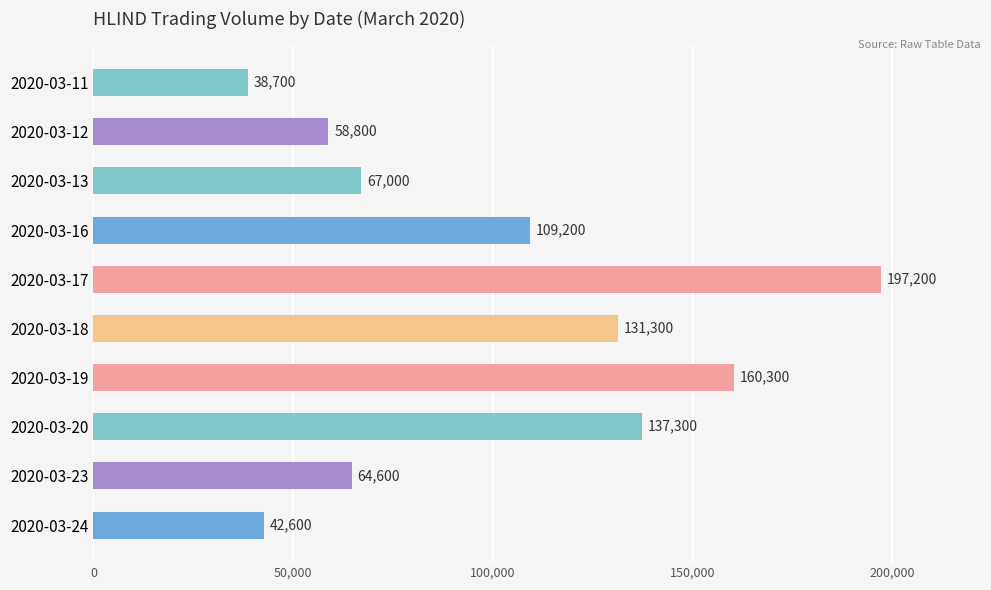

What is the difference between the maximum and minimum values?

158500